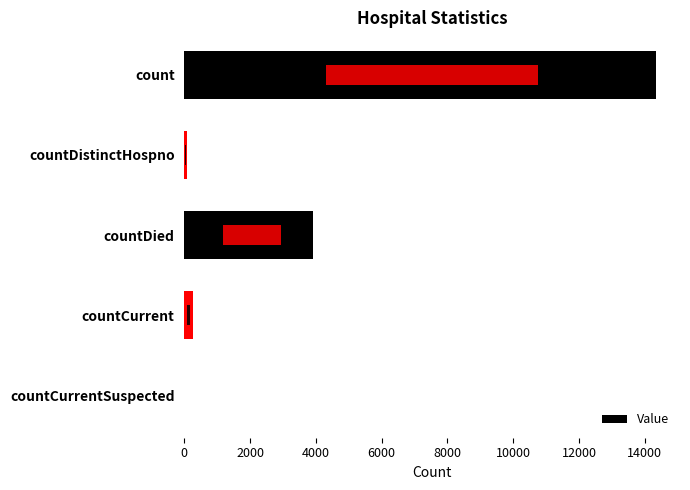

The value at countDied is 1931. True or false?

False